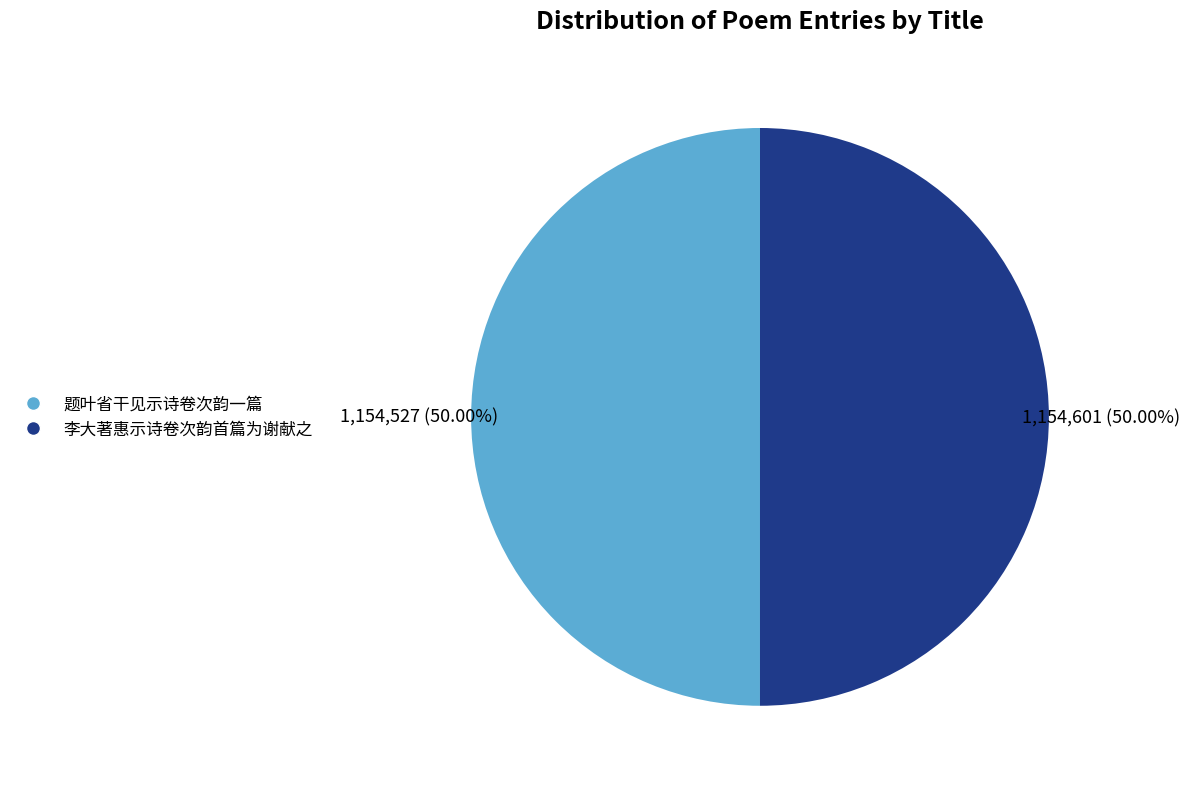

What is the ratio of the value at 题叶省干见示诗卷次韵一篇 to the value at 李大著惠示诗卷次韵首篇为谢献之?

1.0